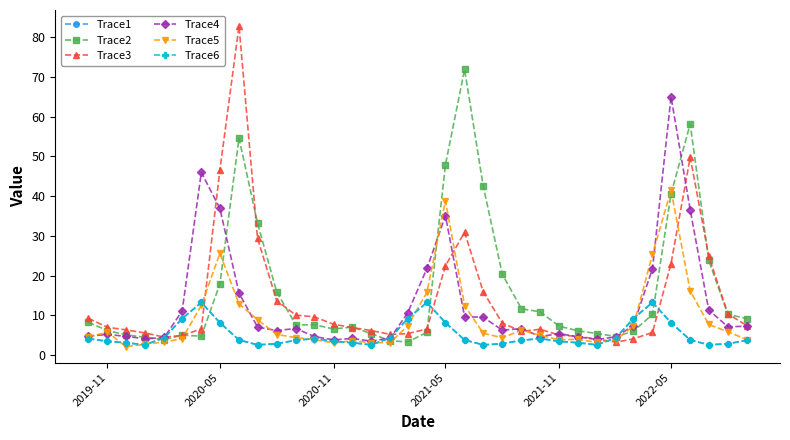

Is this an area chart (filled region under the line)?

No